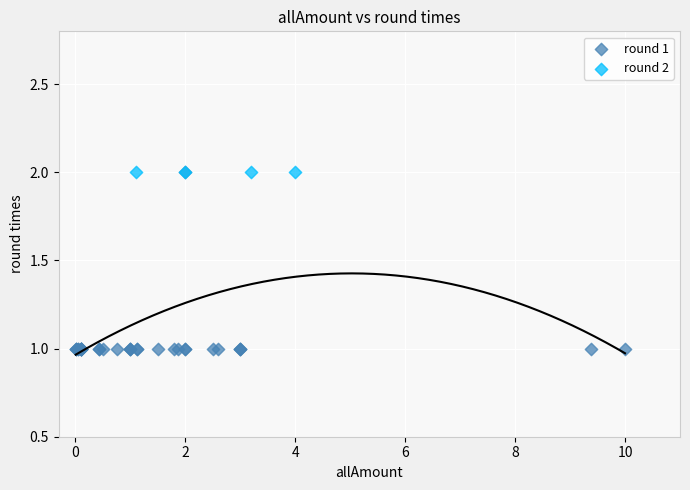

Which series contains the lowest Y value?

round 1